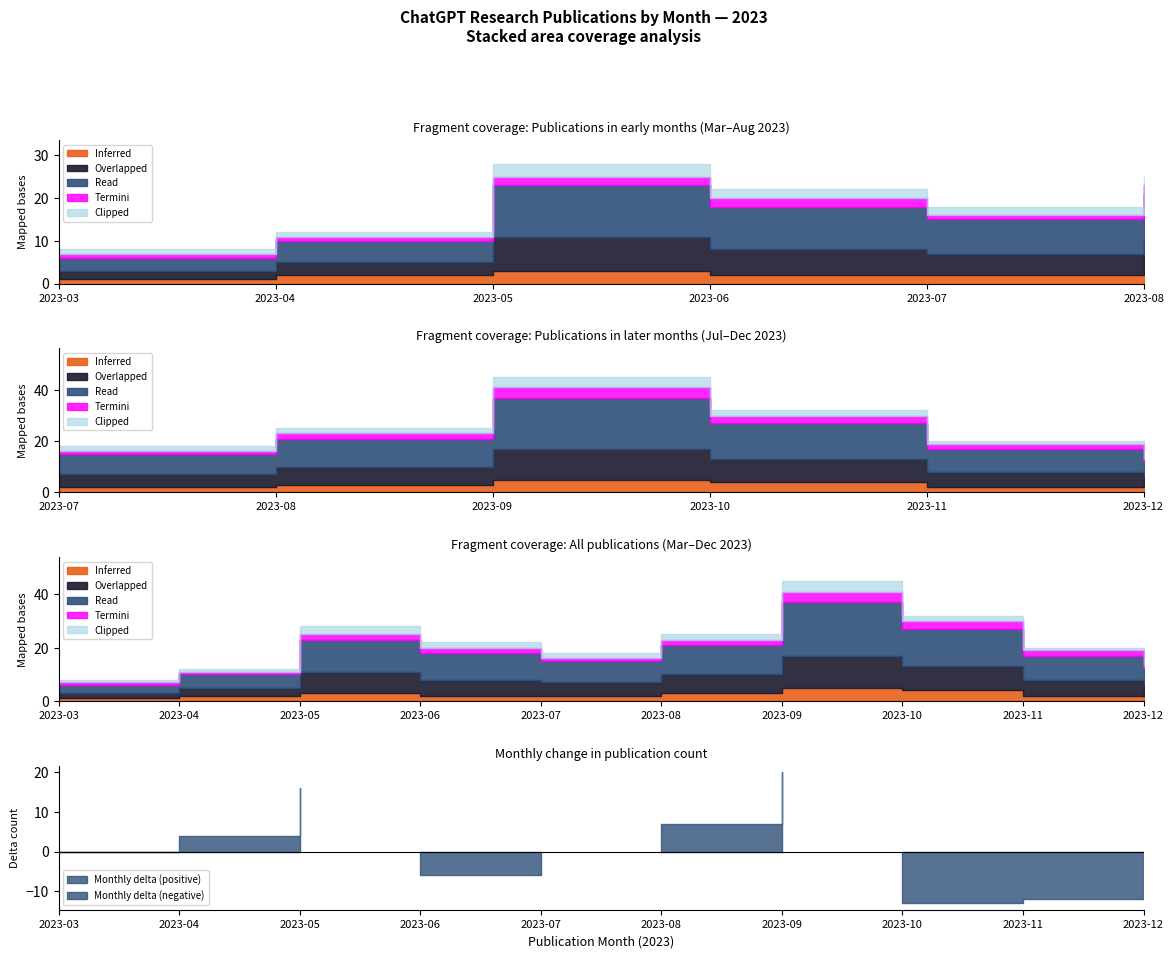

At which label is the value closest to 26?

2023-08